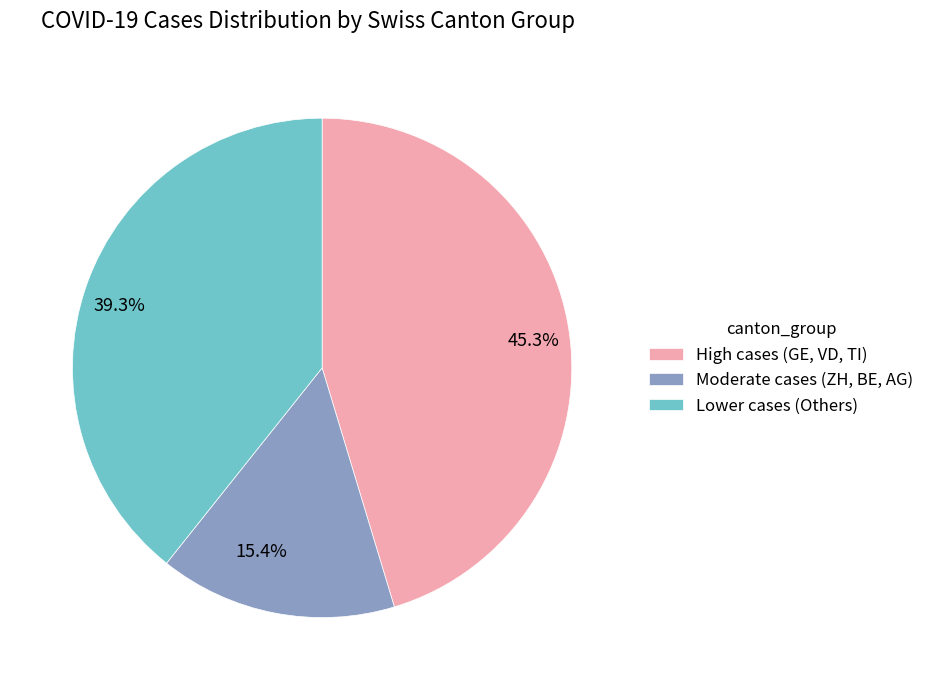

Is the sum of 15.4% and 39.3% greater than half?

Yes